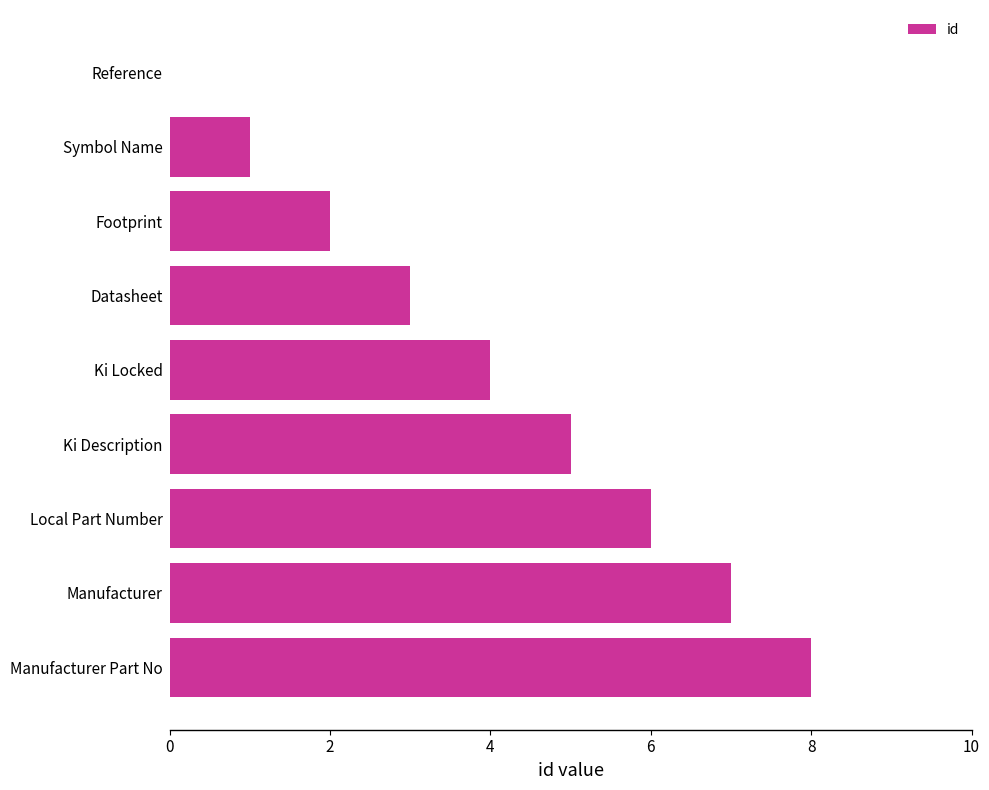

Are the bars horizontal?

Yes